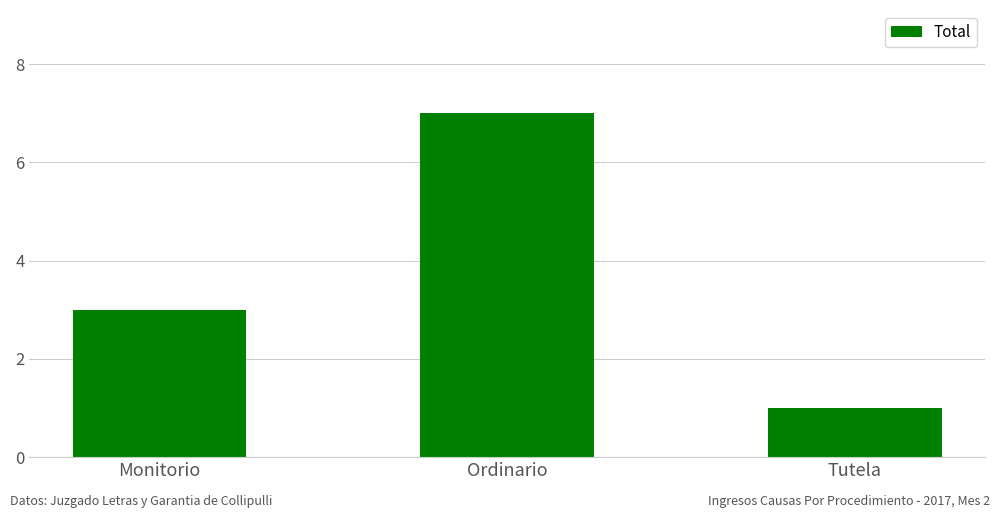

Reading right to left, extract all data points from this chart.

1	7	3